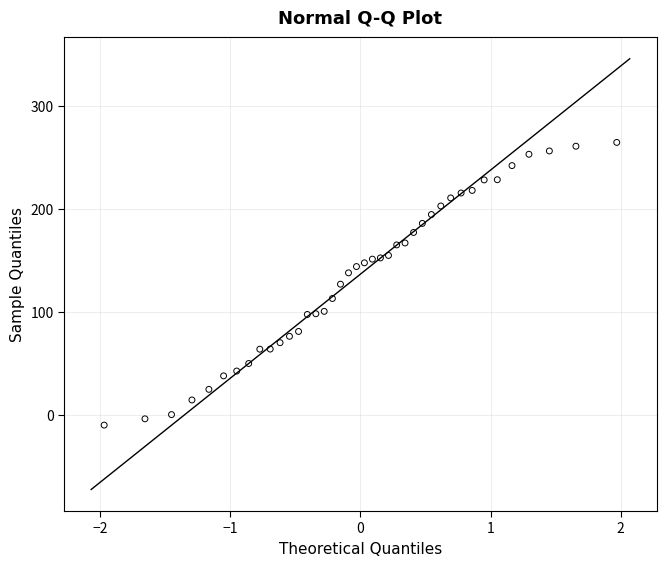

What is the range of Y values (max minus min)?

274.4